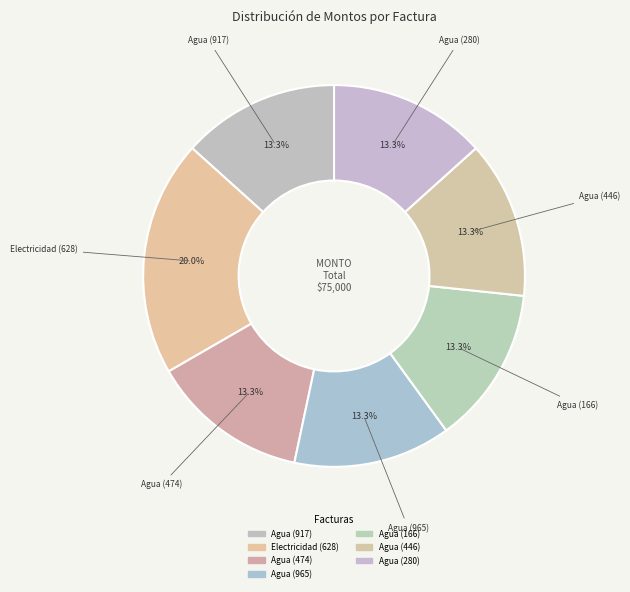

True or false: Agua (474) accounts for 22% of the total.

False